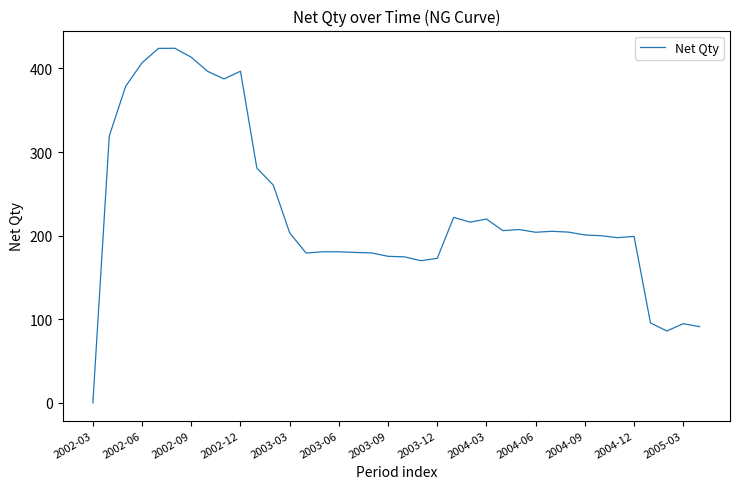

How many lines are shown in the chart?

1